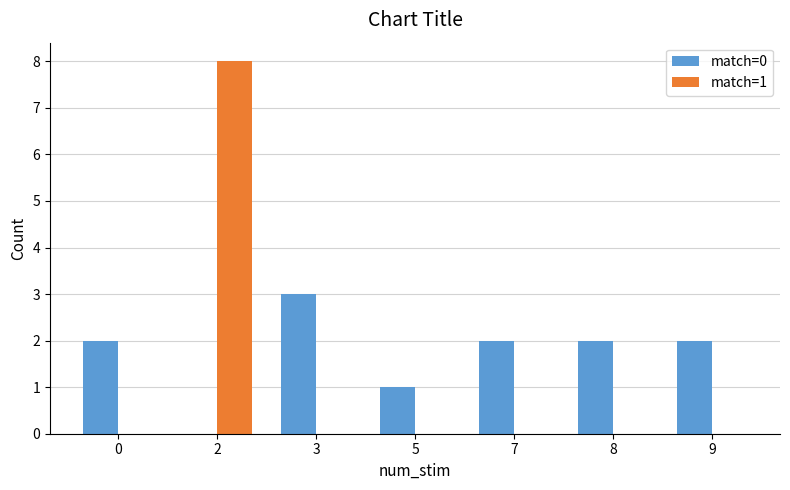

The match=0 series shows 0 at 2. True or false?

True